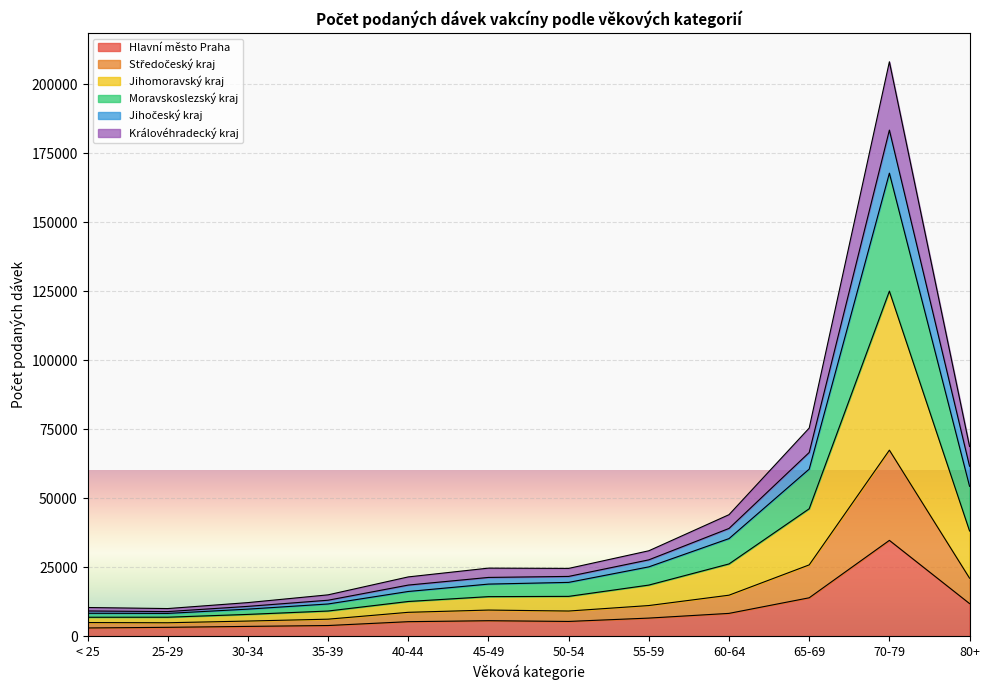

At which category is the sum across all series the highest?

70-79